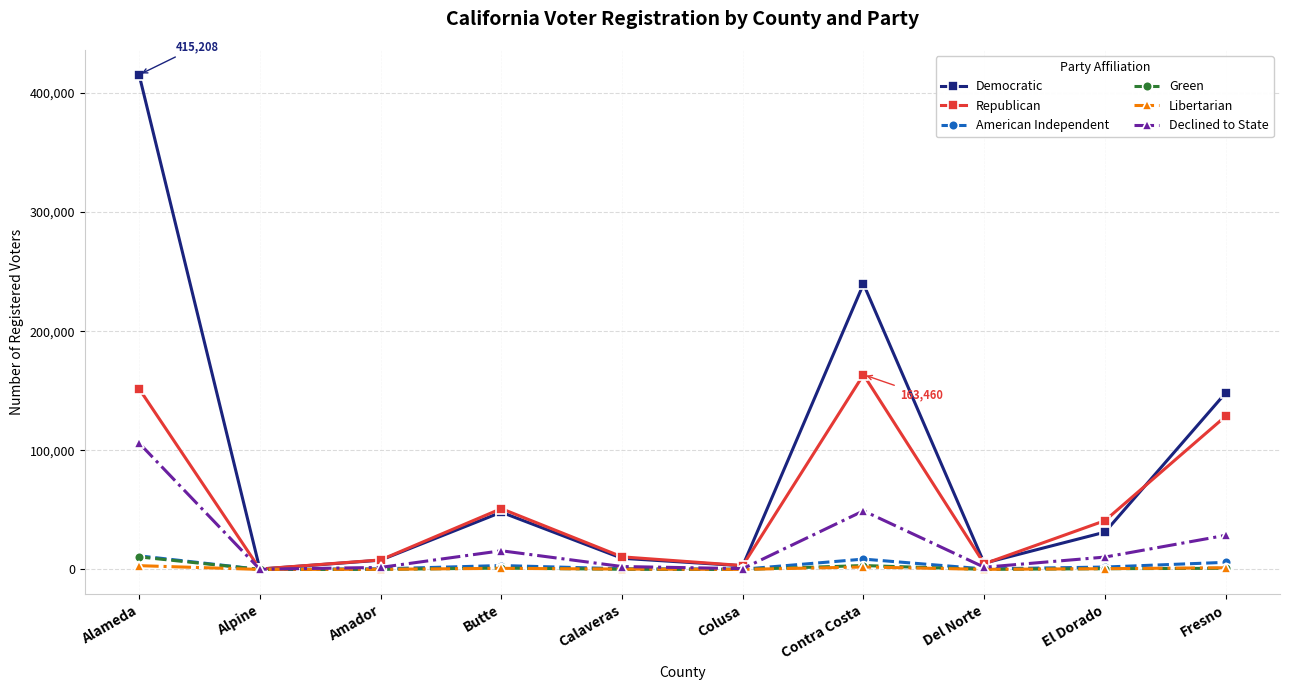

At which label does Democratic reach its peak?

Alameda